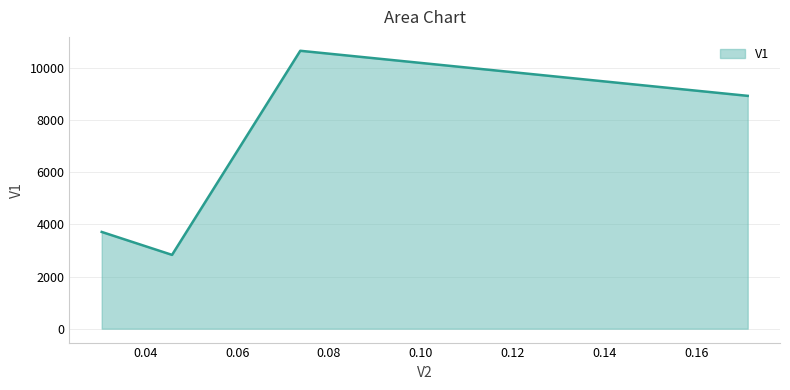

How many interior local valleys (lower than both neighbors) does the data have?

1